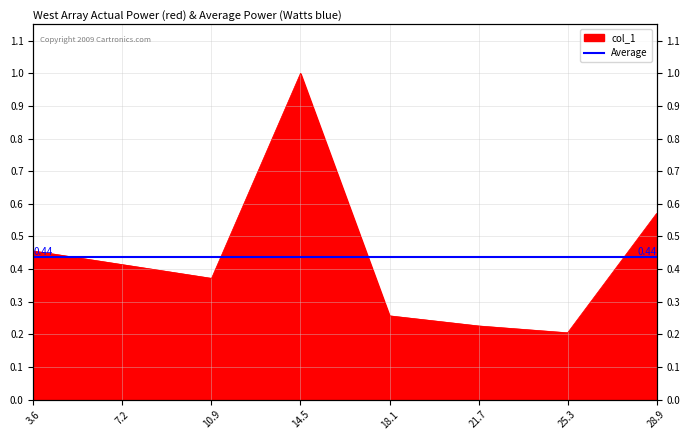

Is it true that the value at 14.47 is 0.4?

False